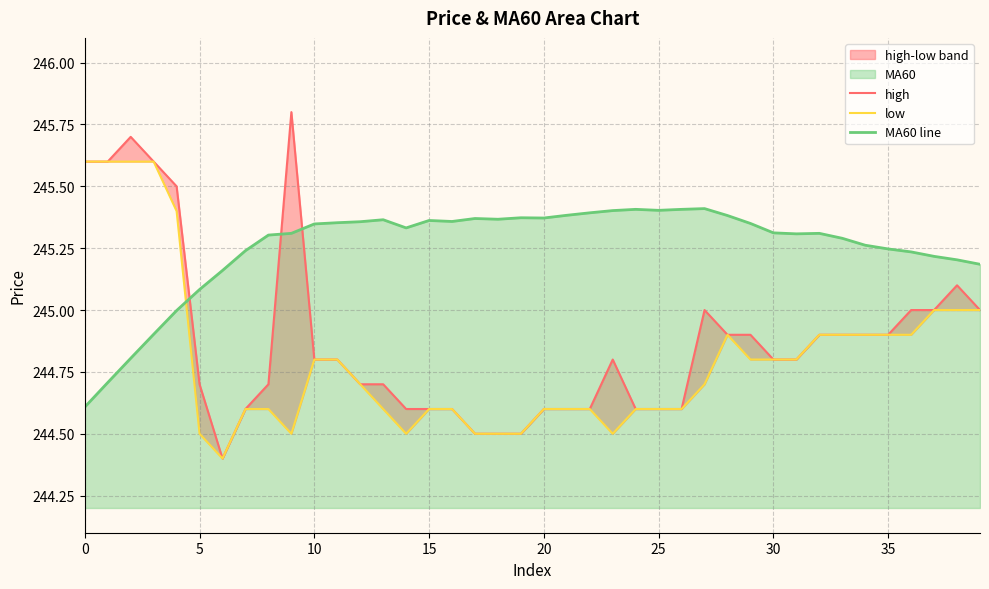

What is the average value of the high series?

244.9